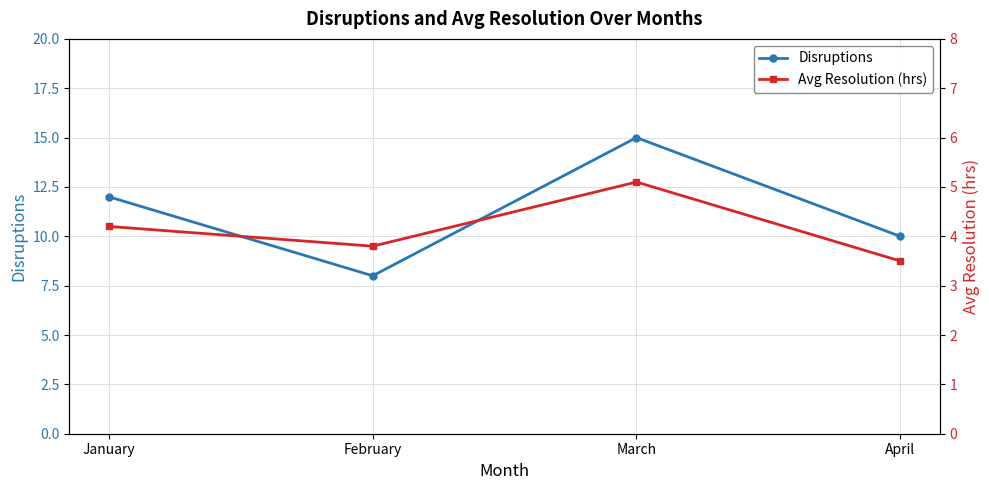

True or false: Avg Resolution (hrs) and Disruptions intersect in this chart.

False